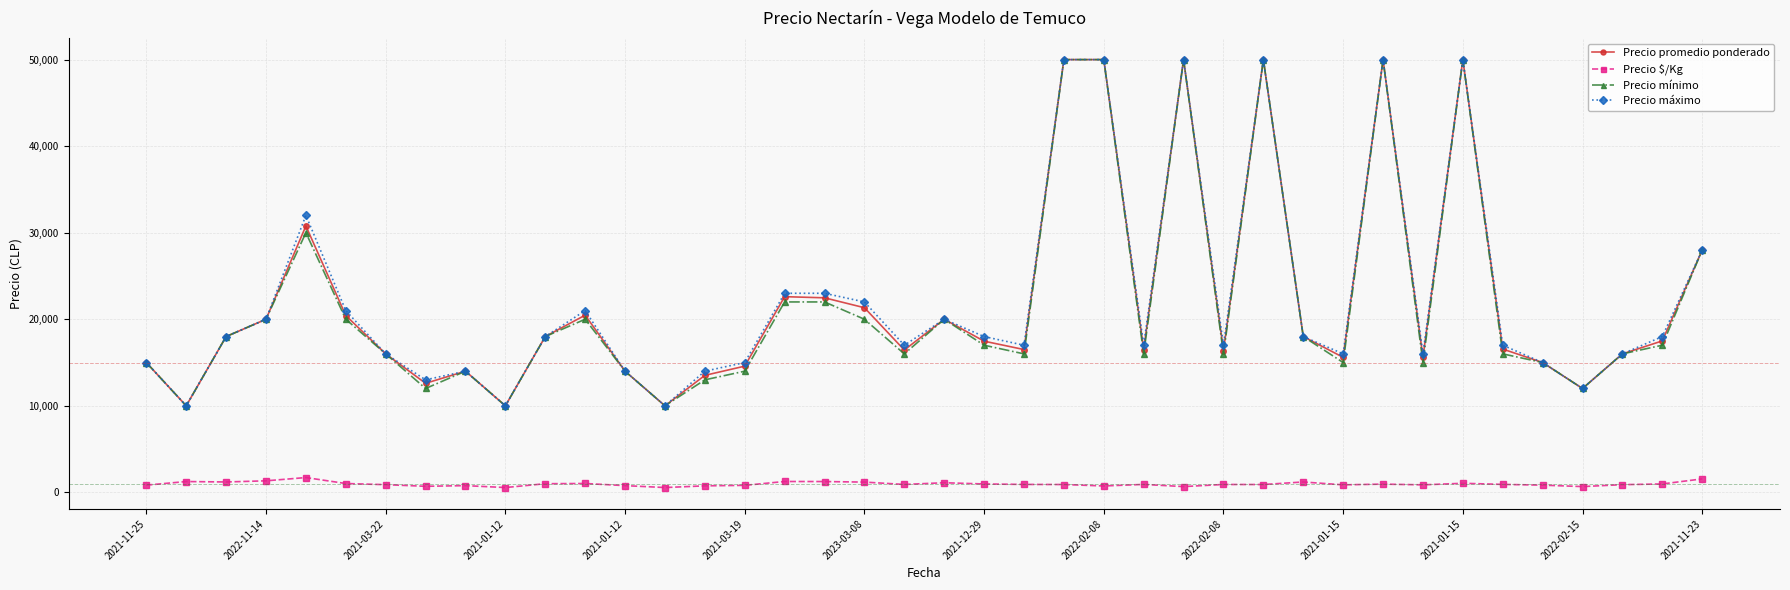

True or false: Precio $/Kg has more than 1 interior local peaks.

True